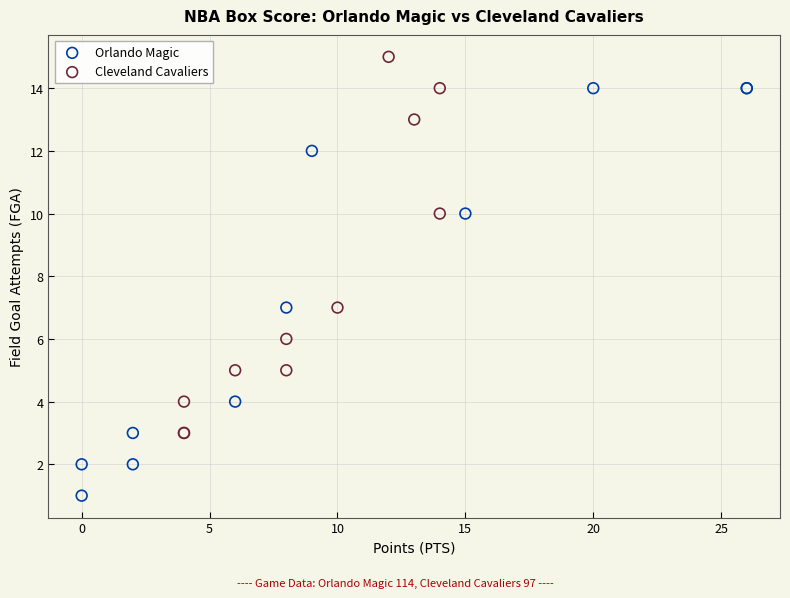

Which series contains the highest Y value?

Cleveland Cavaliers